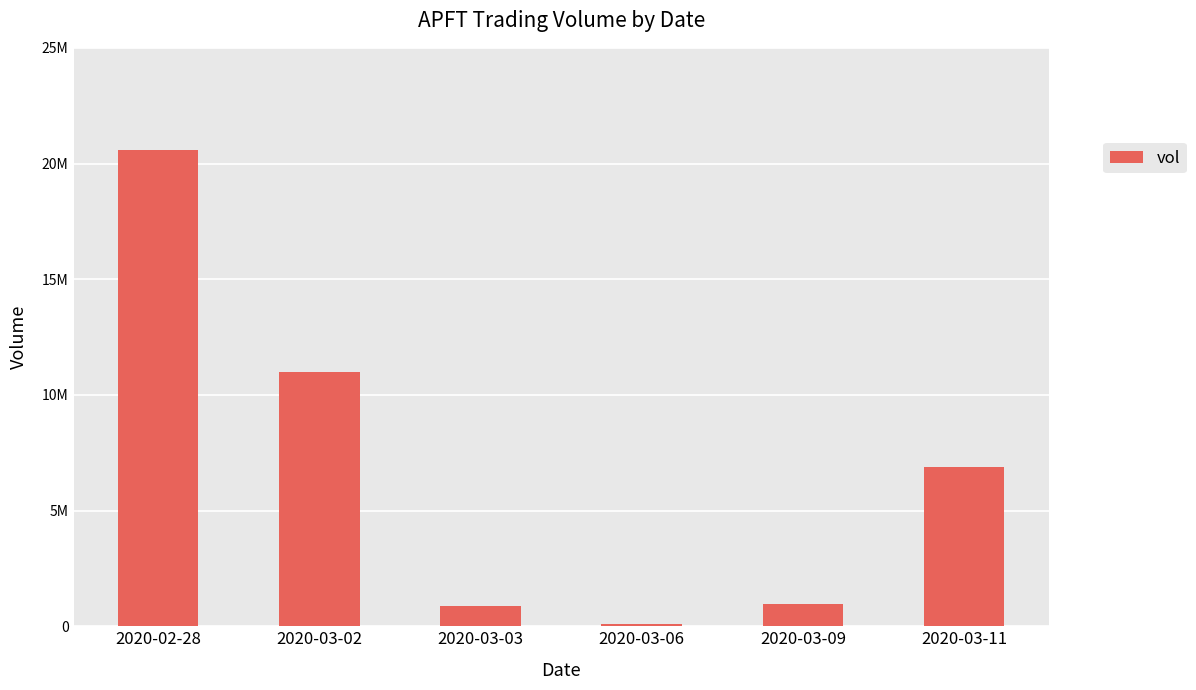

What is the difference between the maximum and second lowest values?

19718900